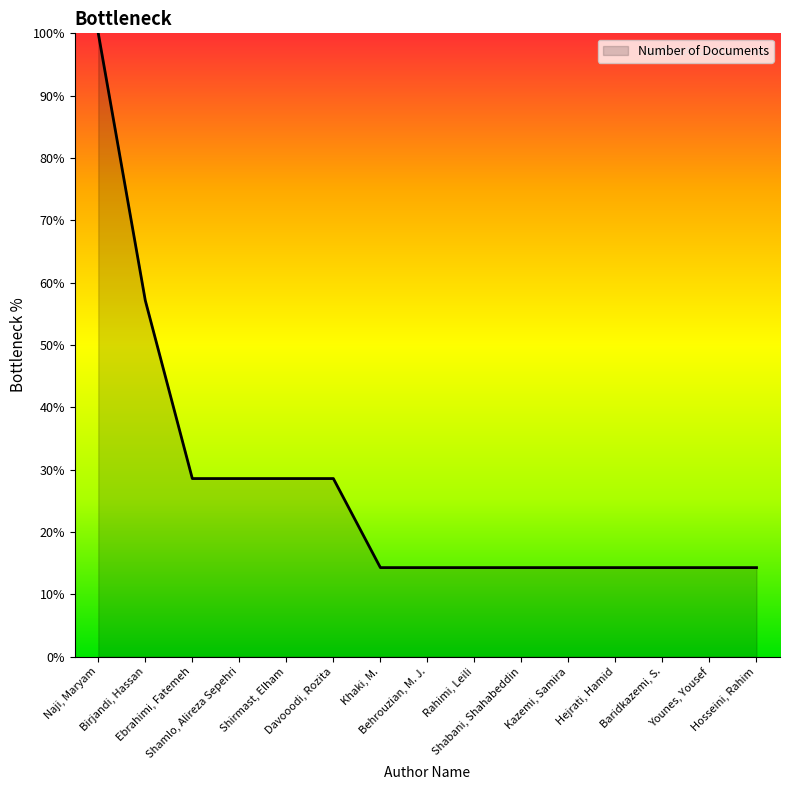

What is the smallest value displayed?

14.3